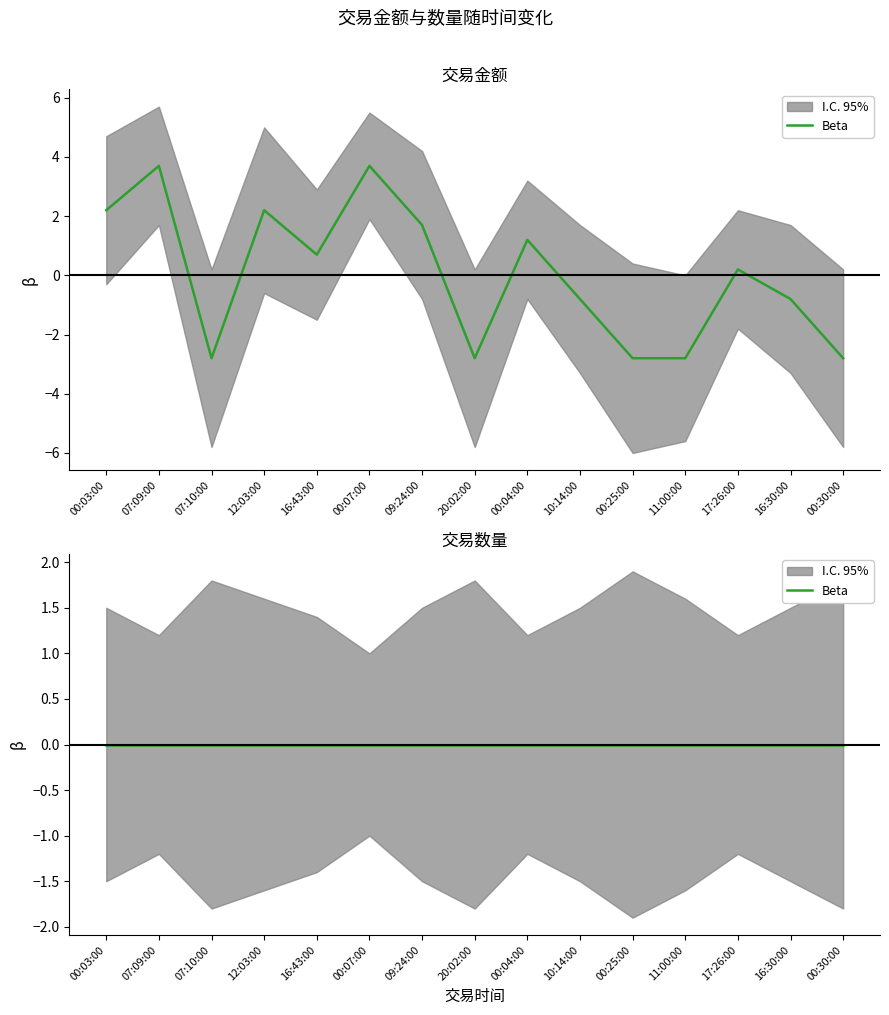

The chart shows a value of 0.1 at 17:26:00. True or false?

False